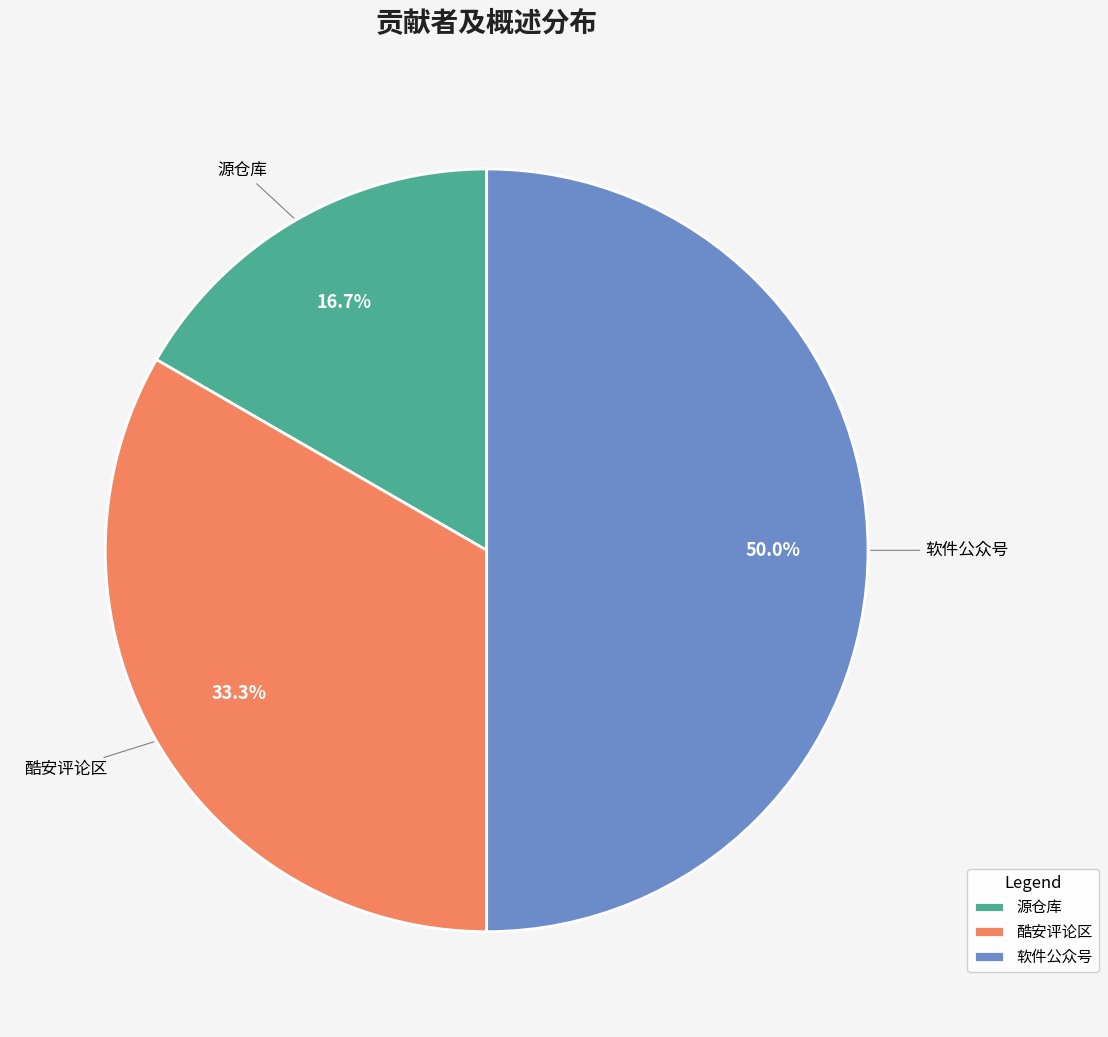

To the nearest percent, what is the difference between the 酷安评论区 and 源仓库 slice percentages?

17%